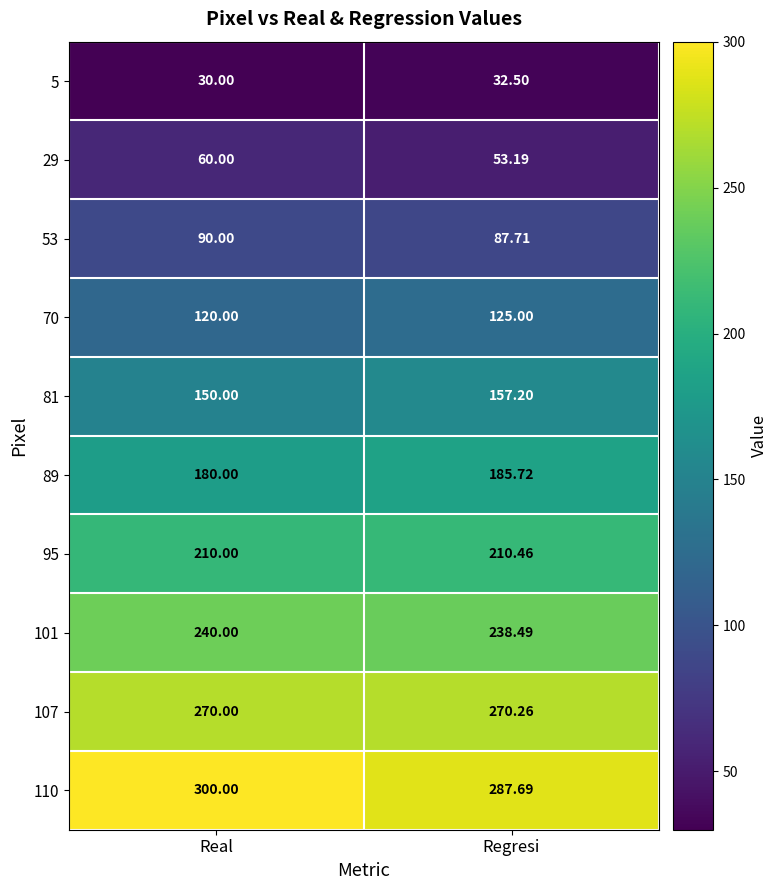

At which category does the chart reach its minimum across all series?

Real